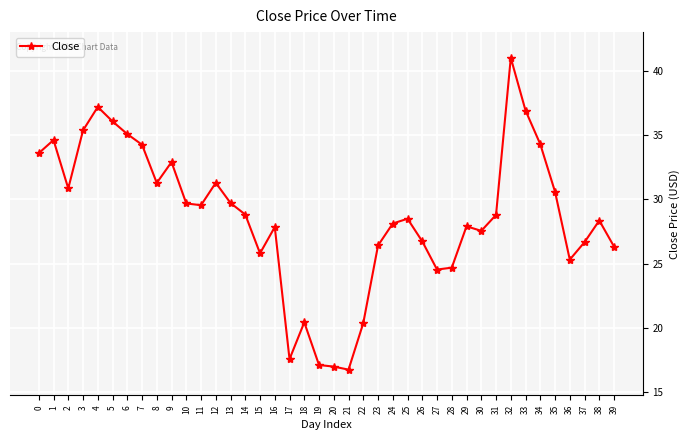

Does the chart have visible grid lines?

Yes